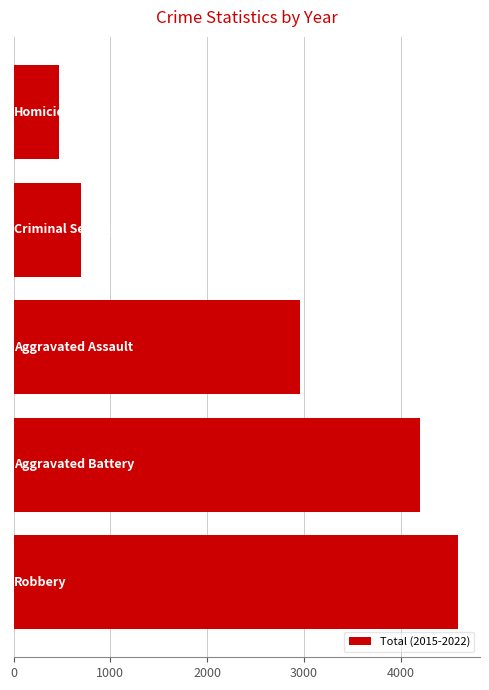

What is the average value?

2581